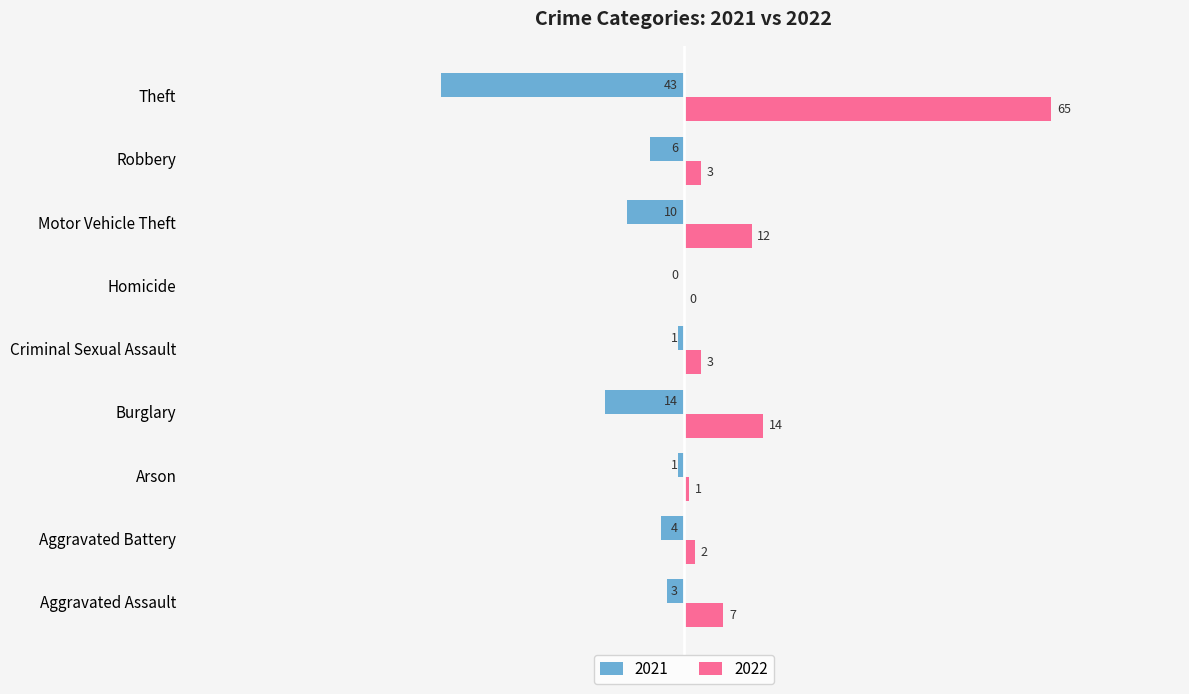

Between Homicide and Theft, which series saw the biggest shift?

2022